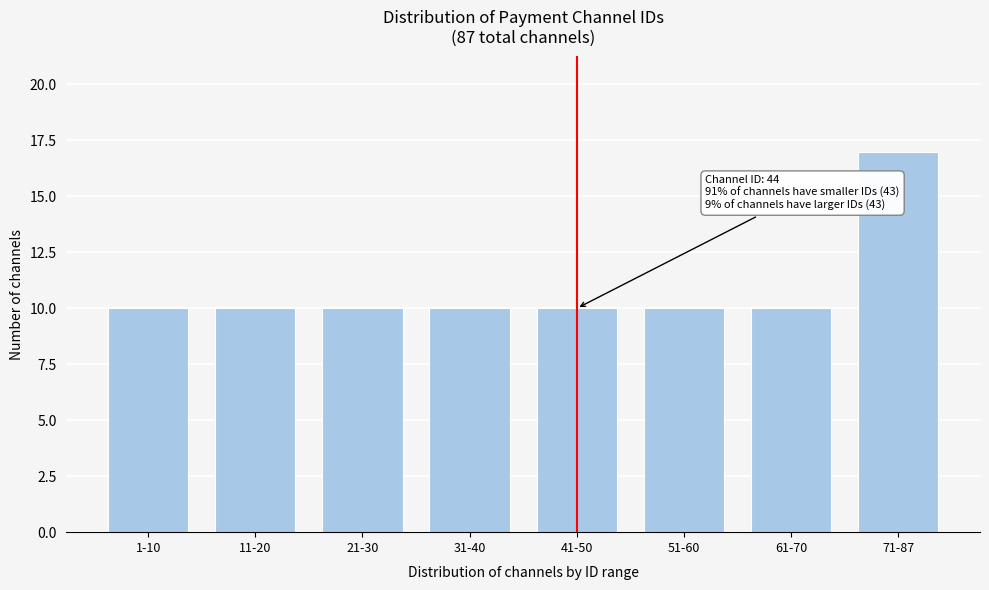

Reading right to left, transcribe all the data shown in this chart.

71-87=17	61-70=10	51-60=10	41-50=10	31-40=10	21-30=10	11-20=10	1-10=10